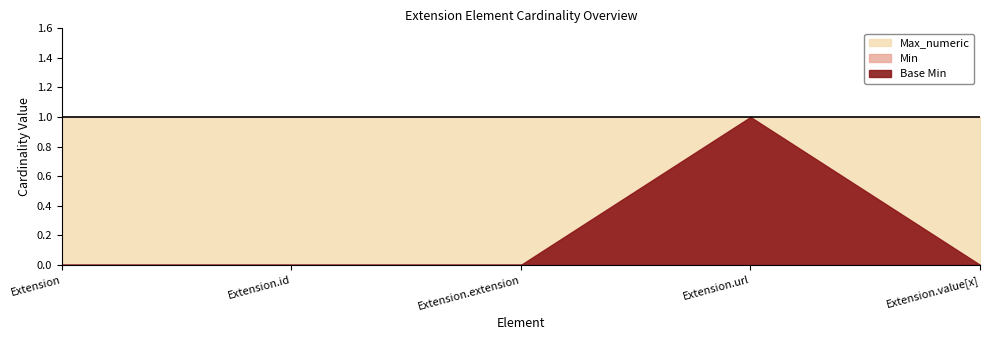

Rank the series by their maximum value, from lowest to highest.

Base Min, Min, Max_numeric